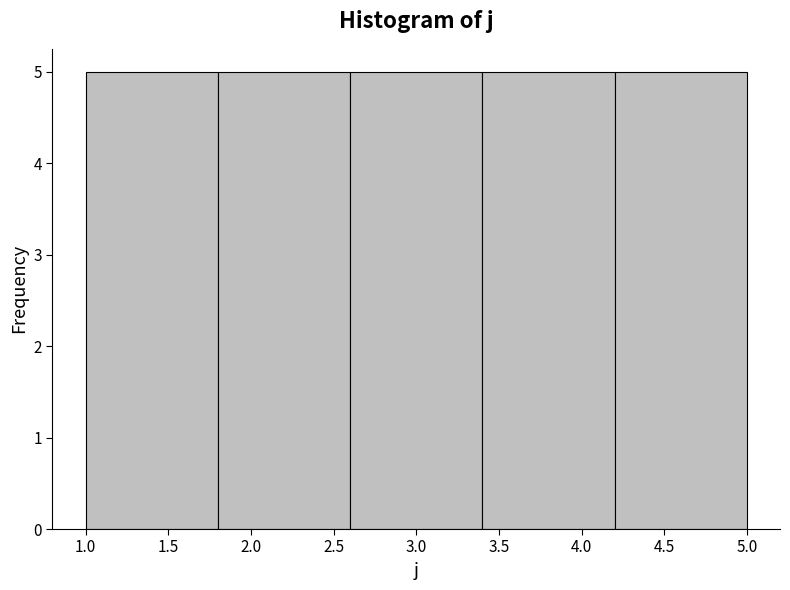

Reading left to right, transcribe this chart: for each bar, give the range it covers on the x-axis and its height. The values are not printed on the chart, so give them approximately, as read against the axis.

1.0 to 1.8: 5
1.8 to 2.6: 5
2.6 to 3.4: 5
3.4 to 4.2: 5
4.2 to 5.0: 5